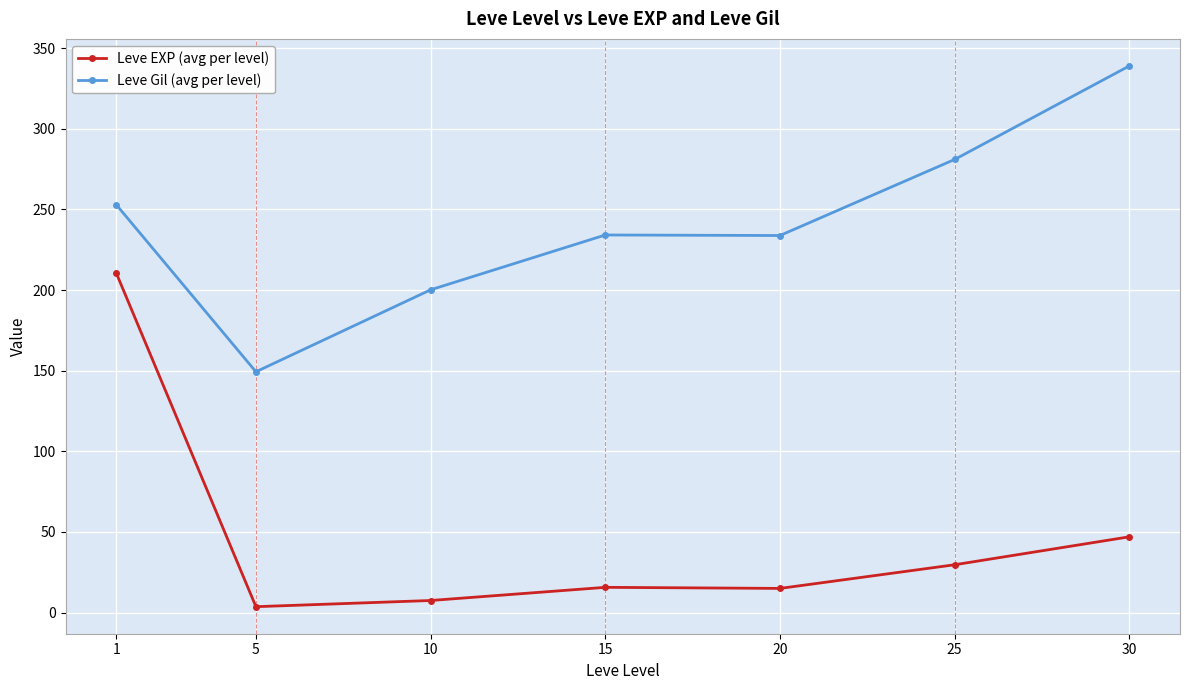

Is it true that Leve EXP (avg per level) equals 210.7 at 1?

True